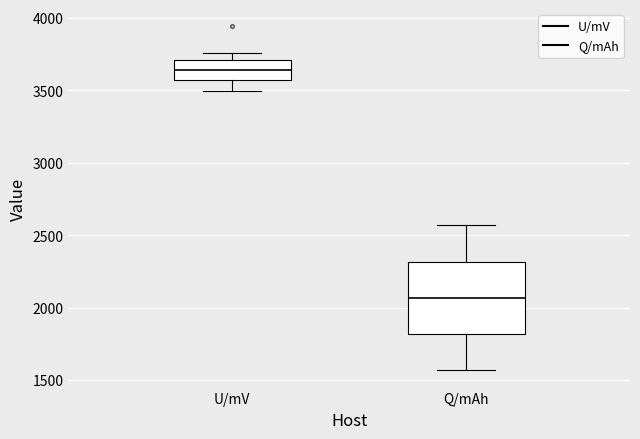

Where is the upper edge of the box for Q/mAh on the y-axis? The values are not printed on the chart, so give them approximately, as read against the axis.

2300